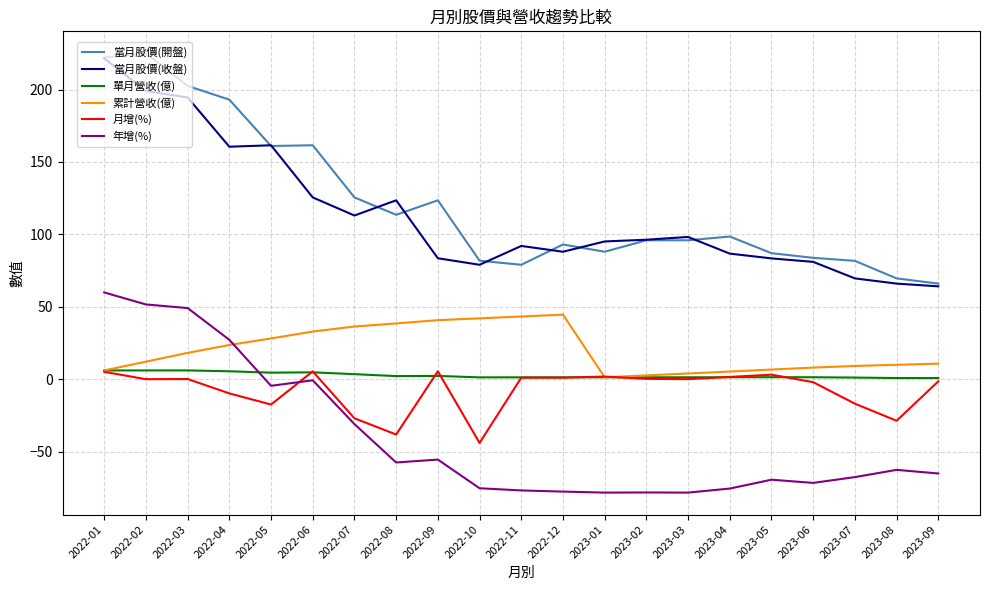

What are all the series names shown in the legend?

當月股價(開盤), 當月股價(收盤), 單月營收(億), 累計營收(億), 月增(%), 年增(%)